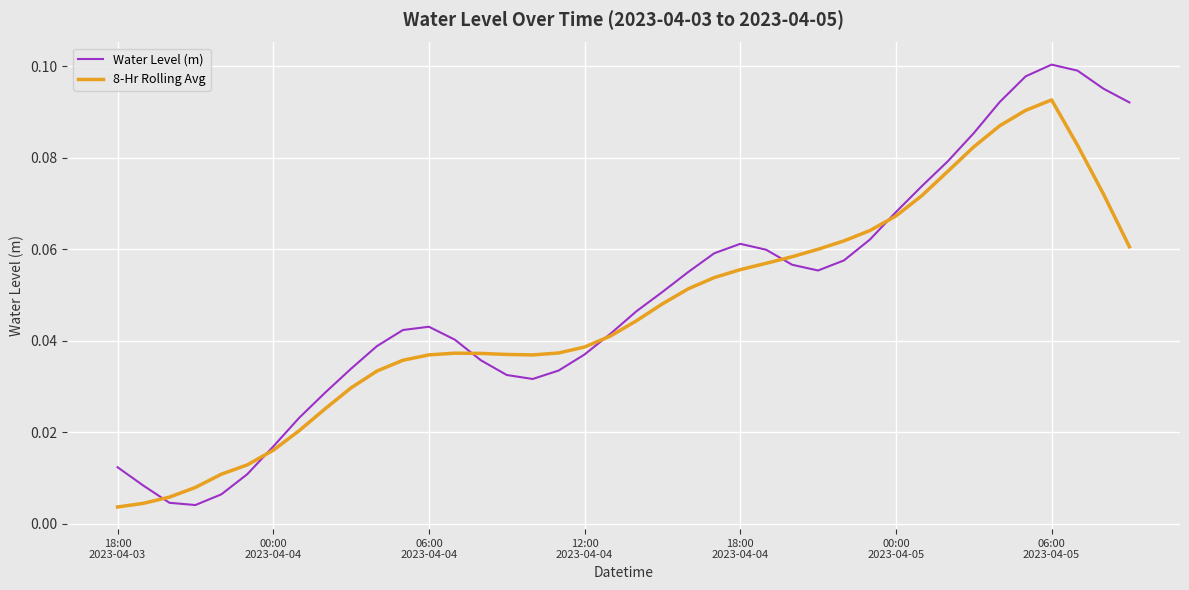

Rank the series by their maximum value, from lowest to highest.

8-Hr Rolling Avg, Water Level (m)